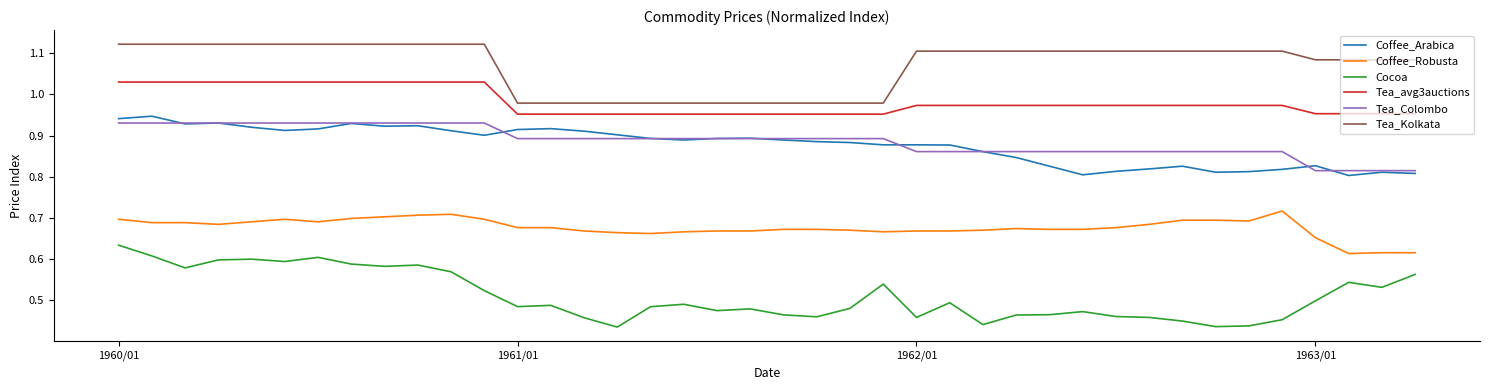

Rank the series by their maximum value, from highest to lowest.

Tea_Kolkata, Tea_avg3auctions, Coffee_Arabica, Tea_Colombo, Coffee_Robusta, Cocoa